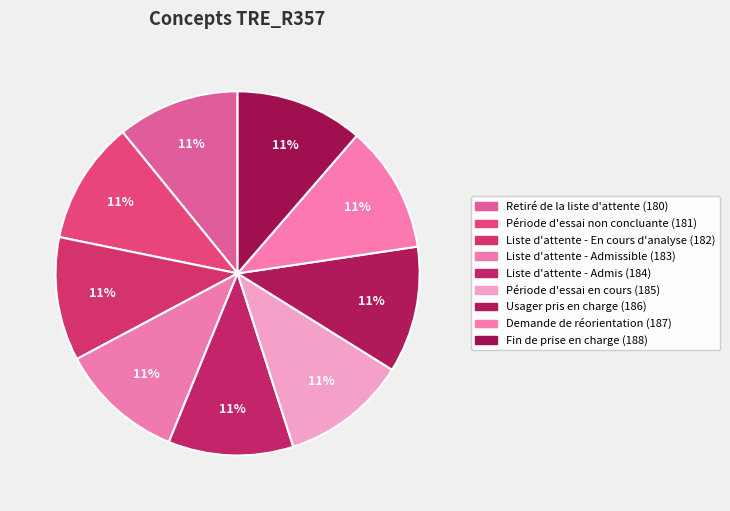

Is there any slice that represents more than half of the pie?

No